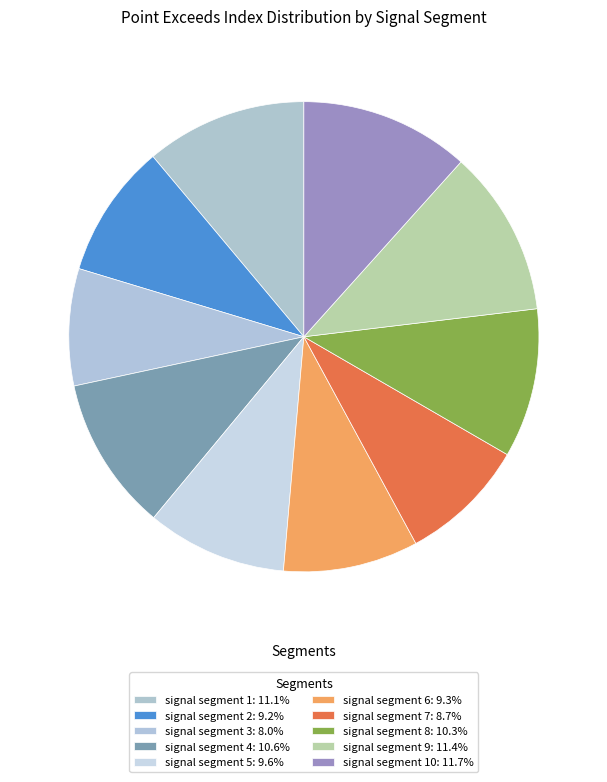

Is there any slice that represents more than half of the pie?

No